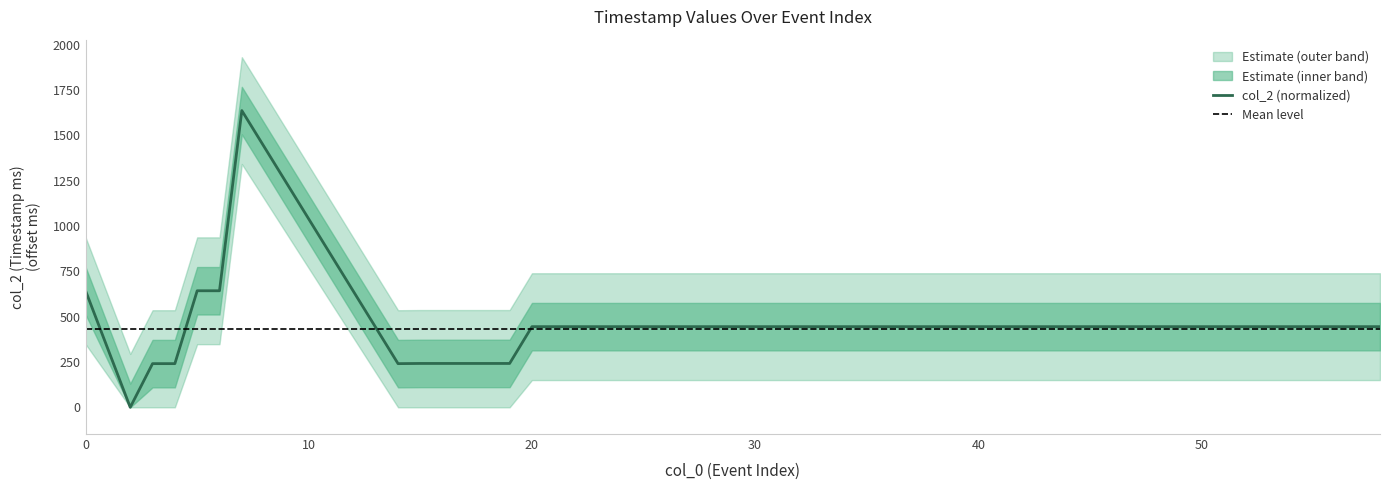

The chart shows a value of 758 at 56. True or false?

False